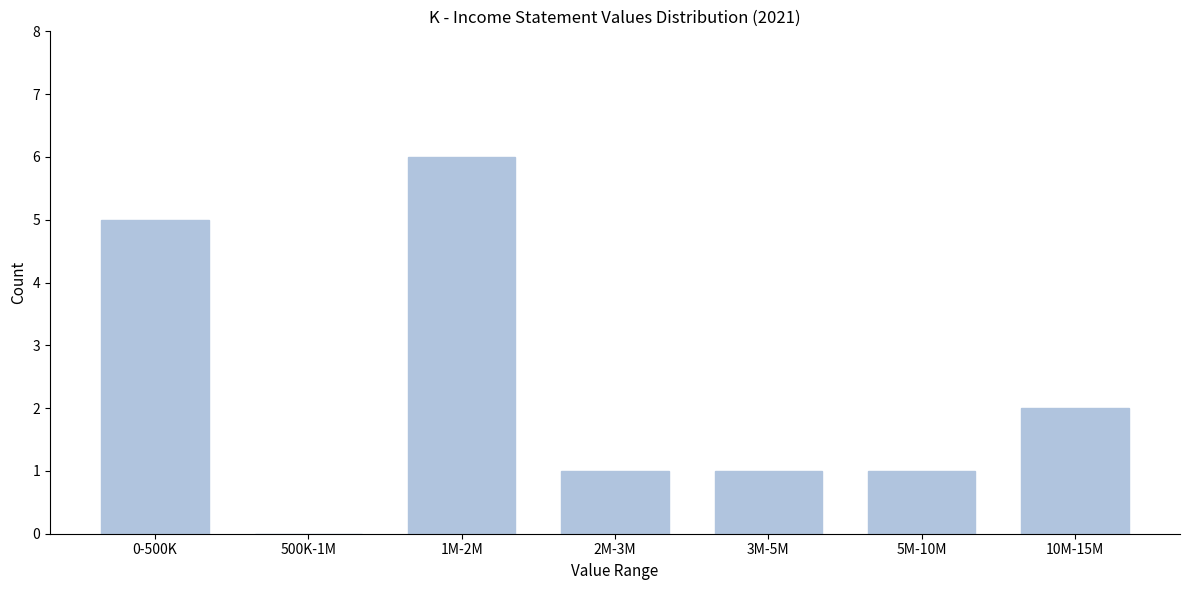

Reading right to left, extract all data points from this chart.

10M-15M=2	5M-10M=1	3M-5M=1	2M-3M=1	1M-2M=6	500K-1M=0	0-500K=5